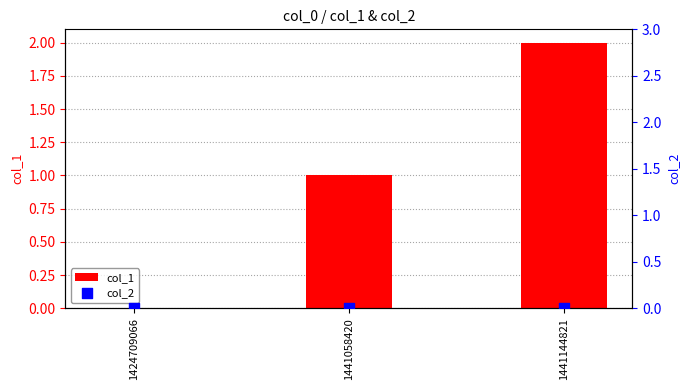

At how many categories does at least one series exceed 0?

2